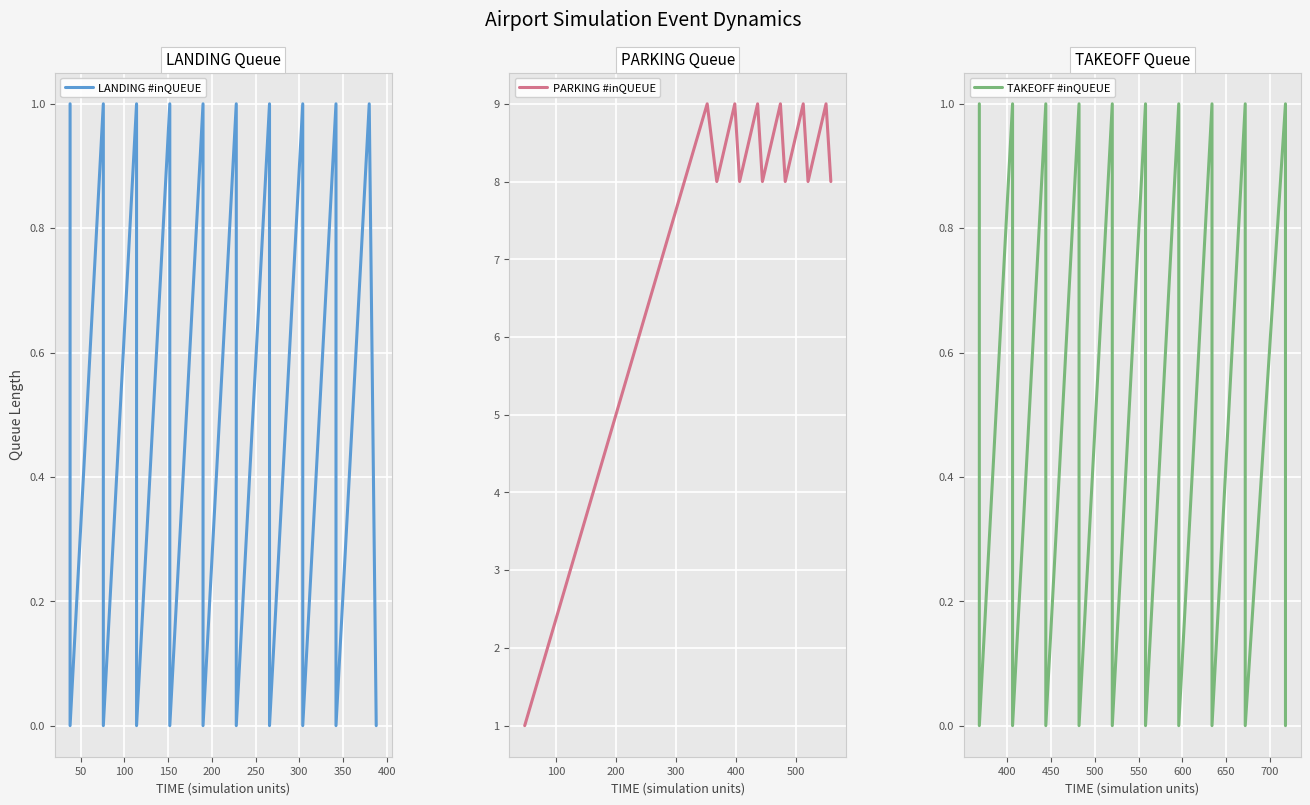

What is the highest value of the LANDING #inQUEUE series?

1